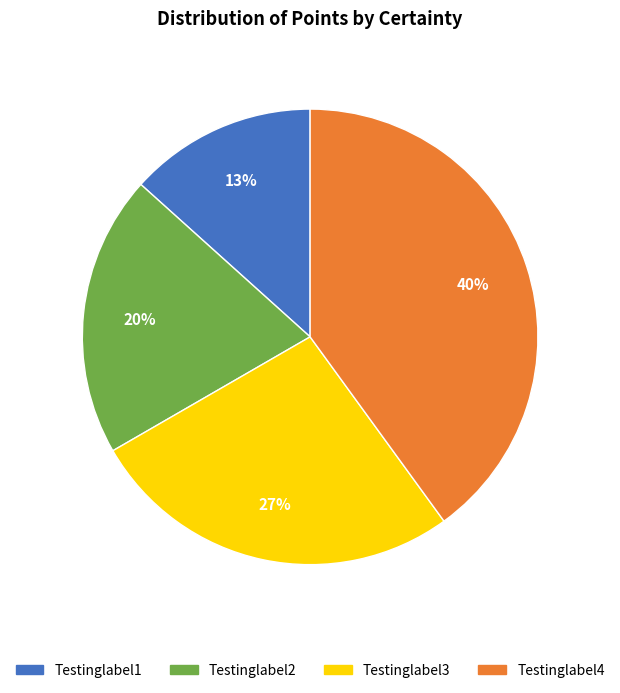

Combined, do Testinglabel2 and Testinglabel4 account for over 50%?

Yes